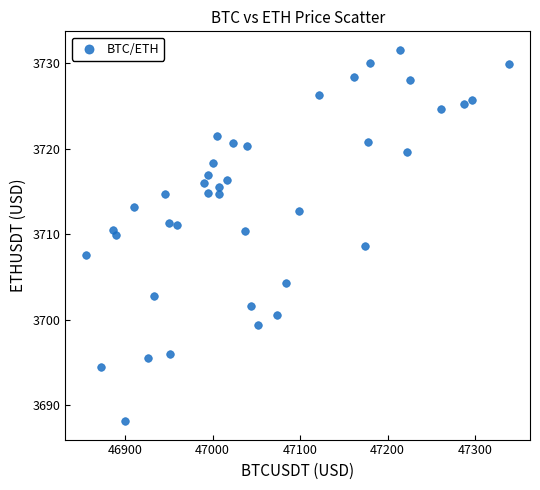

What is the range of Y values (max minus min)?

43.4